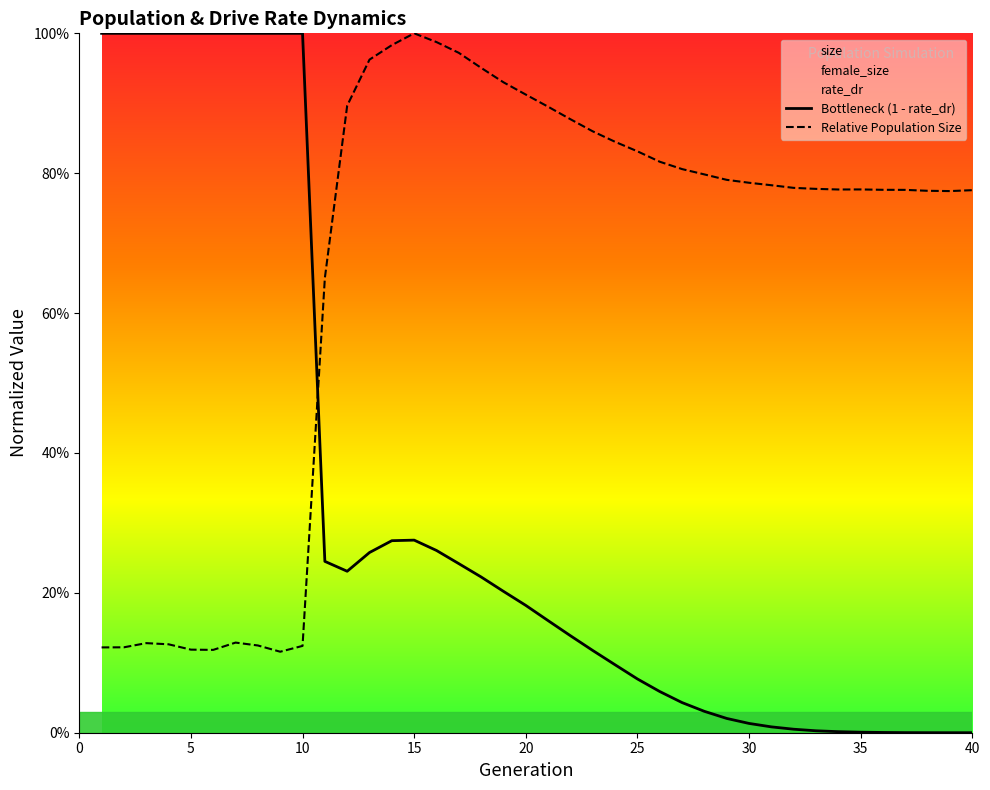

What is the difference between the highest and lowest values at 2?

0.9